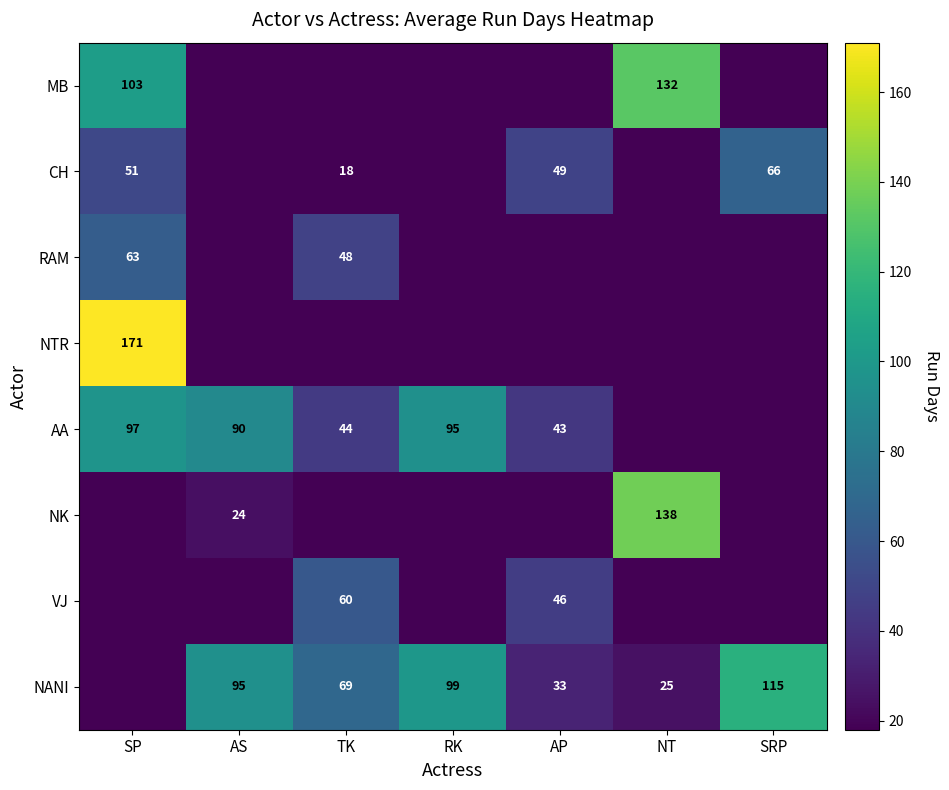

The value of NANI at RK is 57. True or false?

False